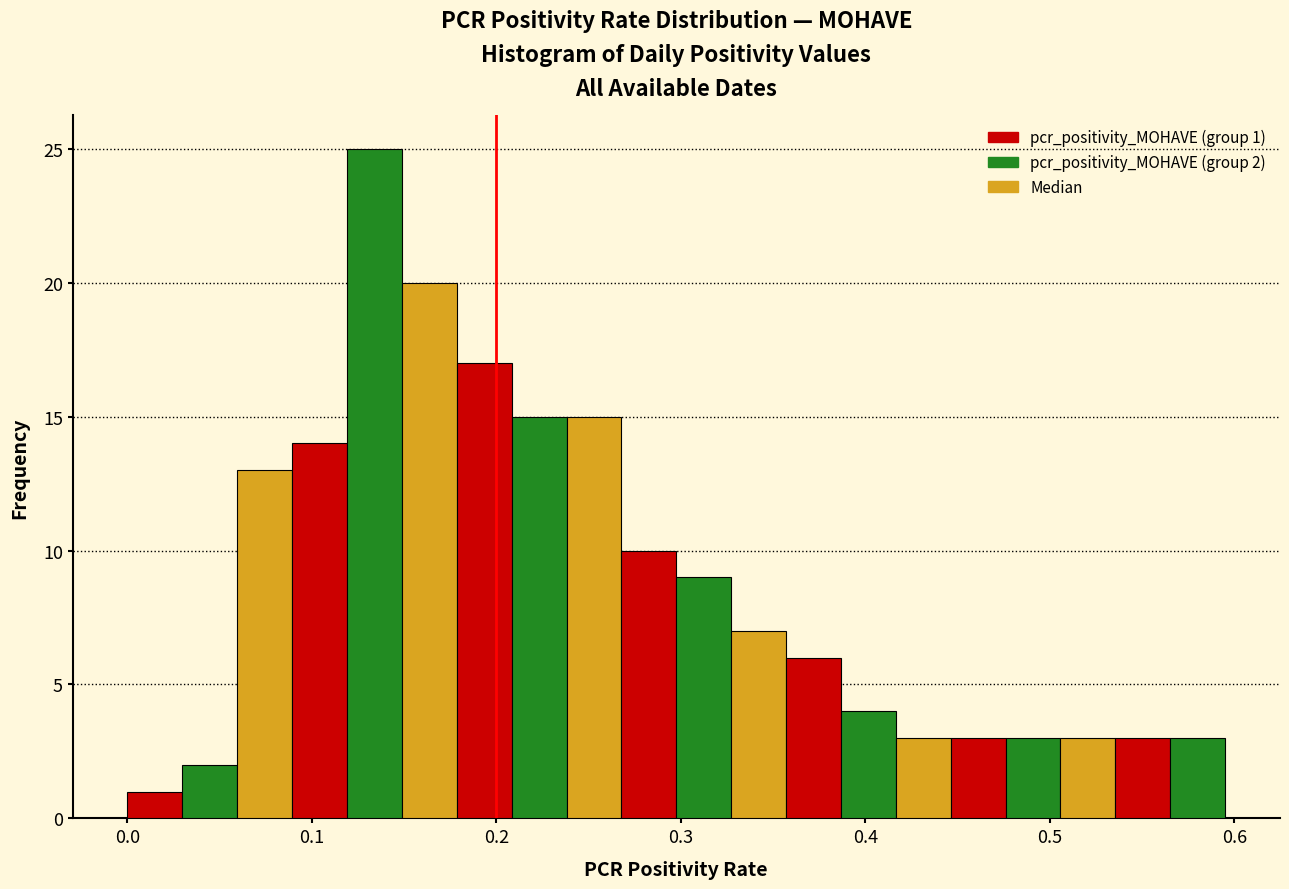

Around what value on the x-axis is the tallest bar? Give the approximate position of its centre, as read against the axis.

0.13